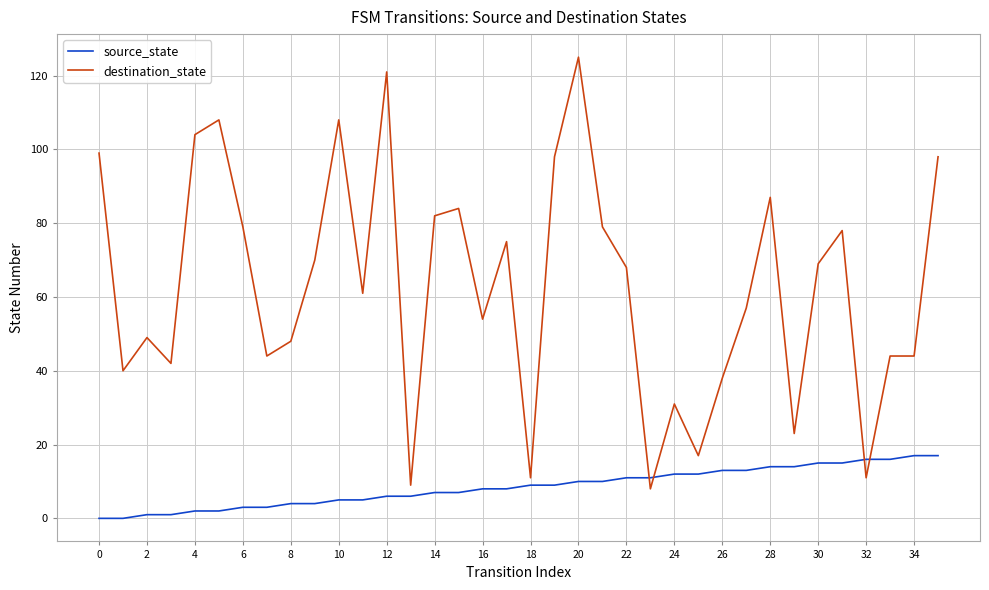

What is the lowest value of the destination_state series?

8